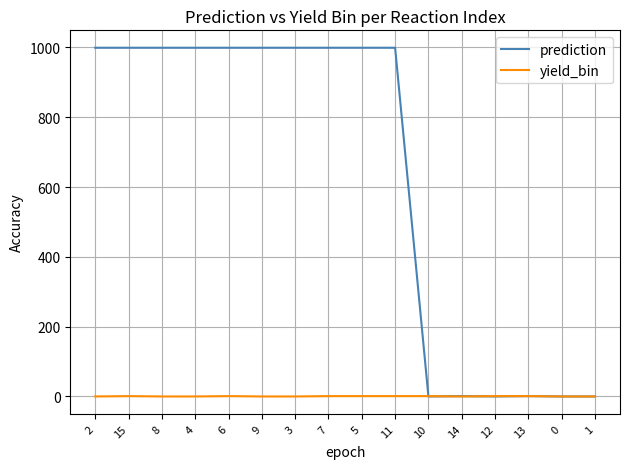

What is the highest value of the prediction series?

999